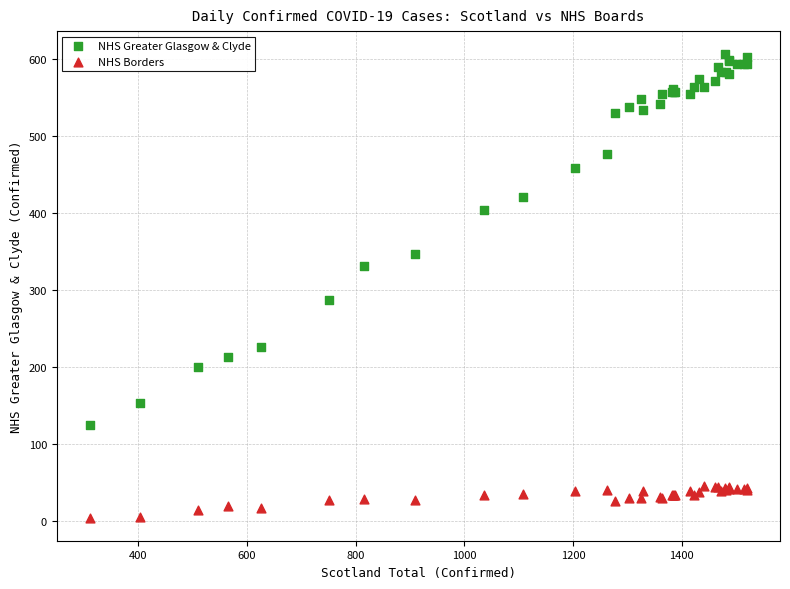

Which series has the largest Y range (max minus min)?

NHS Greater Glasgow & Clyde